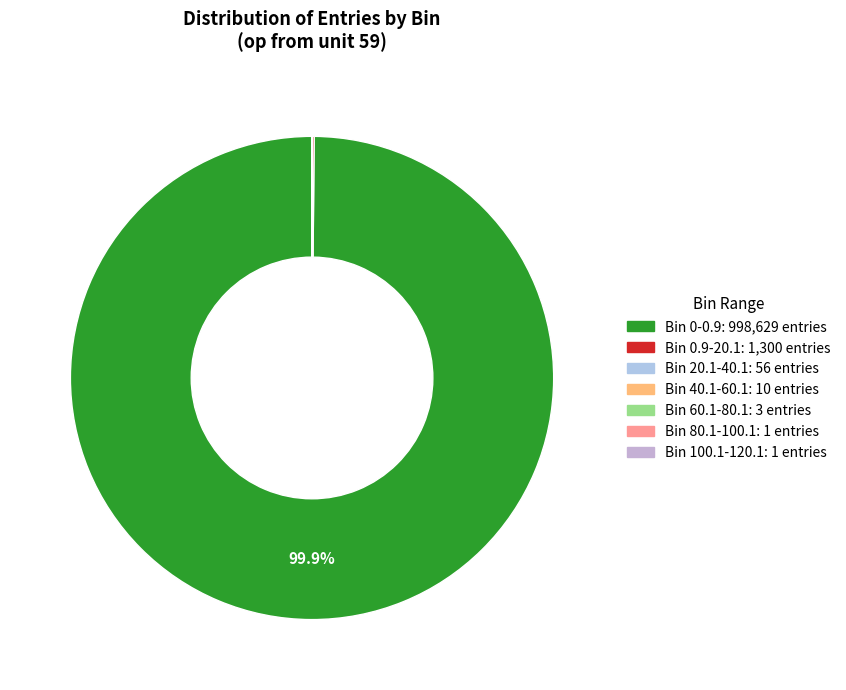

What is the total percentage of Bin 0.9-20.1 and Bin 20.1-40.1?

0.1%